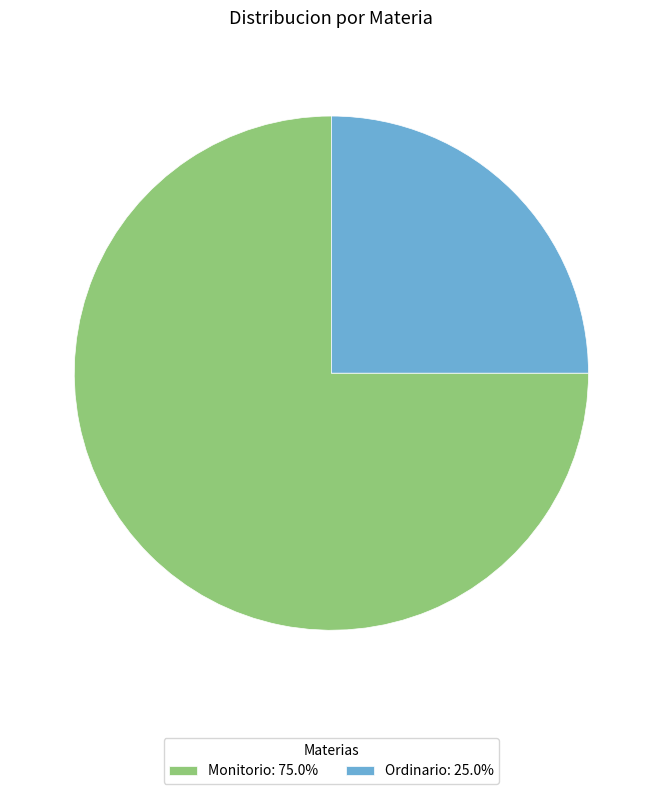

Count the number of slices in the pie.

2